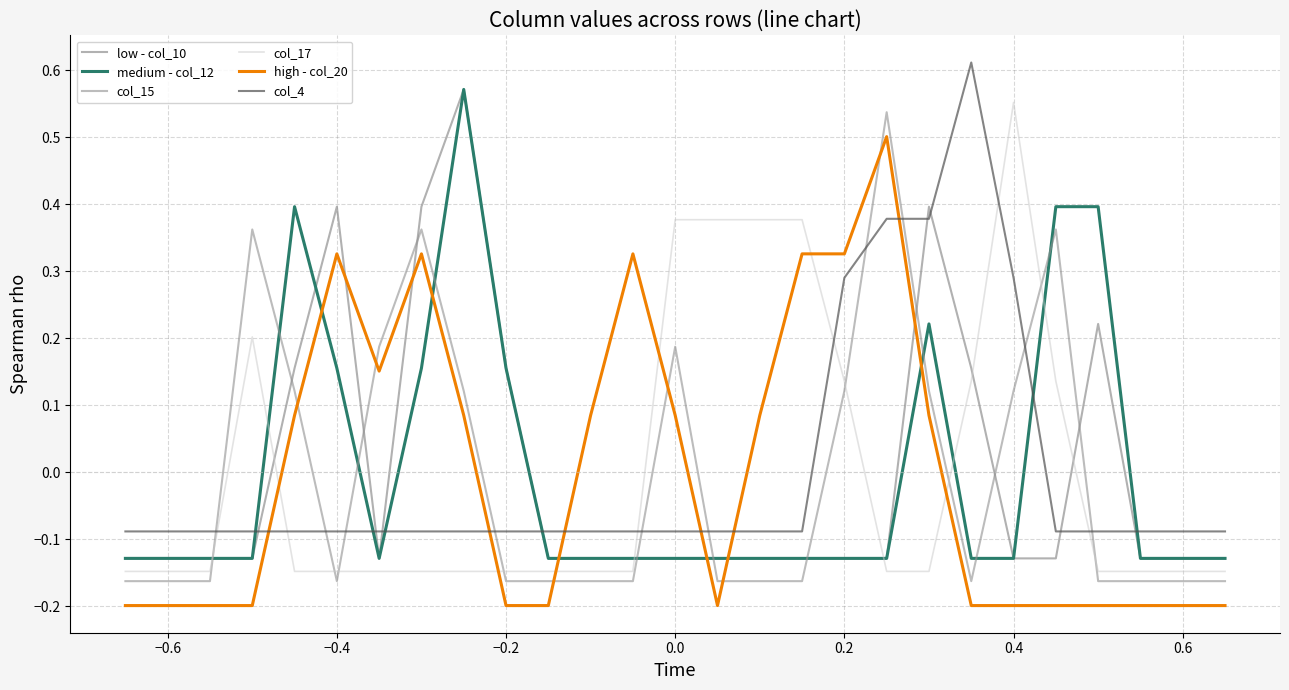

Is this an area chart (filled region under the line)?

No